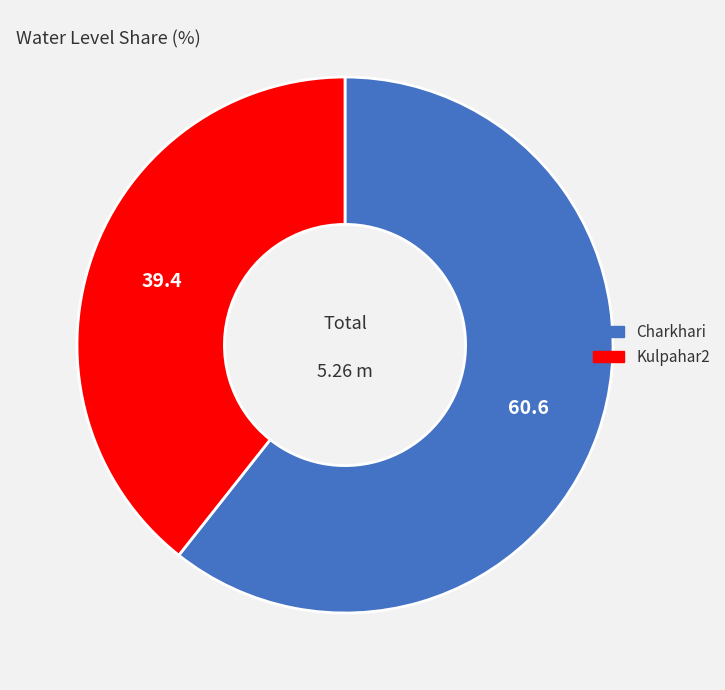

Rank the categories by value from highest to lowest.

Charkhari, Kulpahar2